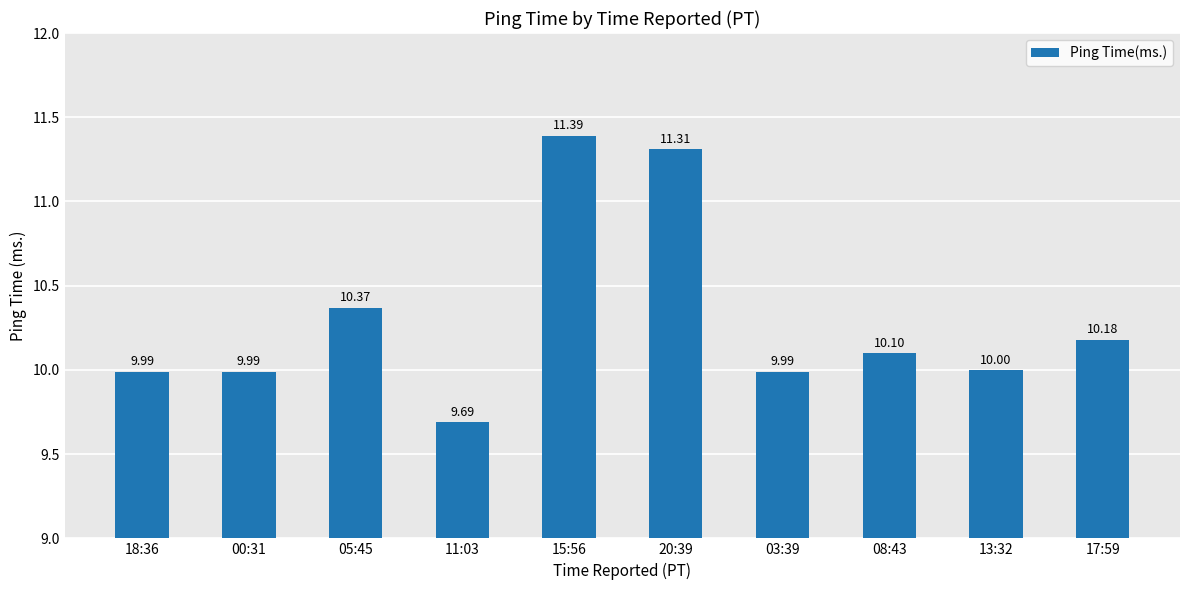

Reading left to right, list all the values displayed in this chart.

18:36=10.0	00:31=10.0	05:45=10.4	11:03=9.7	15:56=11.4	20:39=11.3	03:39=10.0	08:43=10.1	13:32=10.0	17:59=10.2